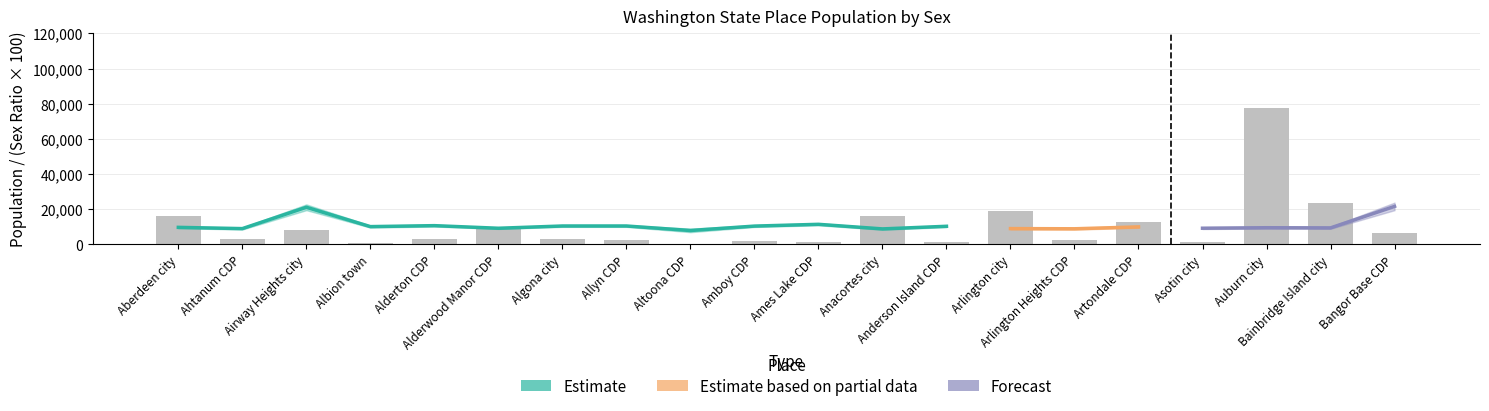

How many data points in SEX_RATIO are above 99?

10